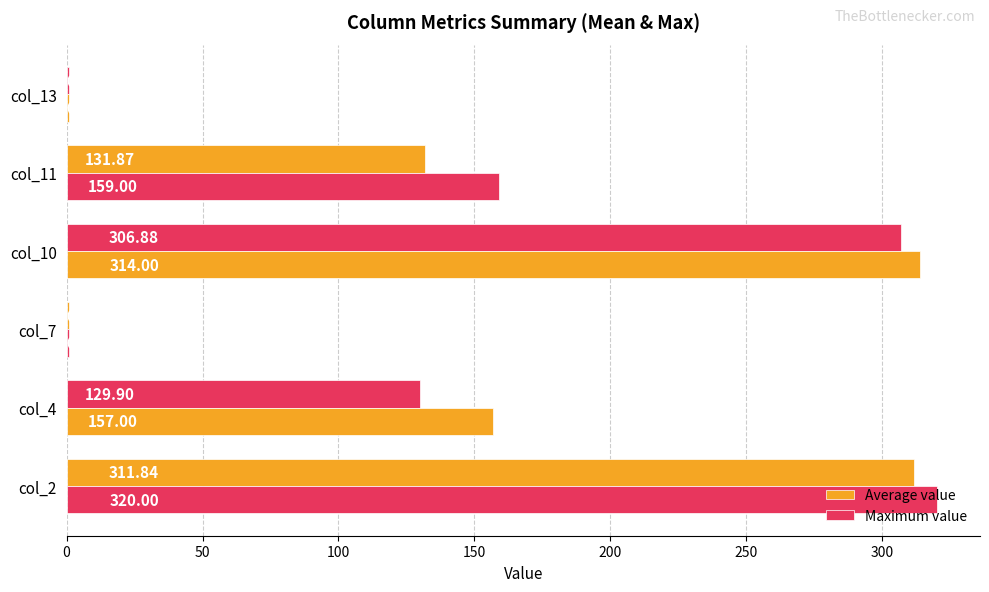

List the series in order of their overall mean, lowest first.

Average value, Maximum value